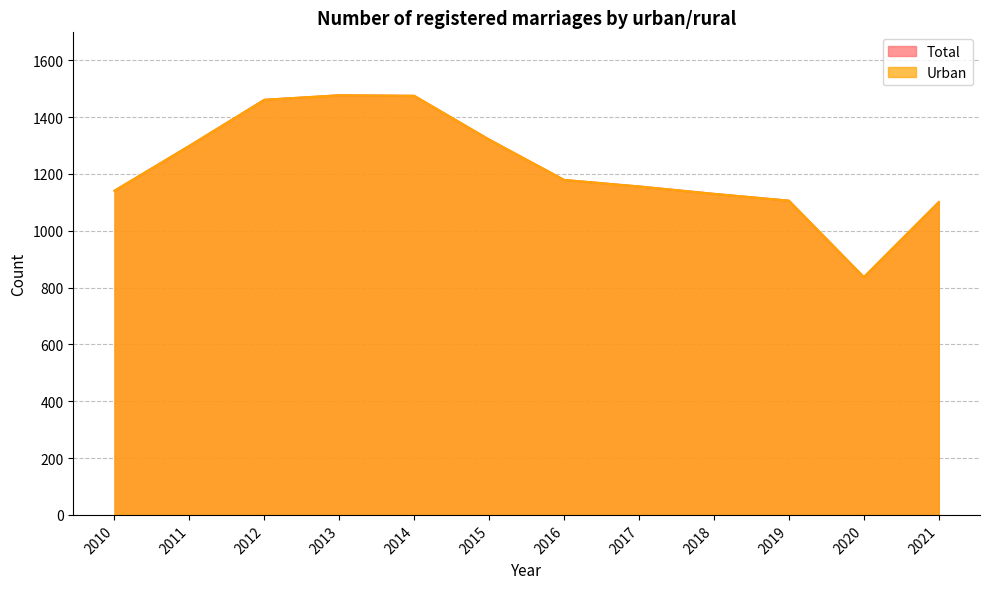

At how many categories does at least one series exceed 1094?

11